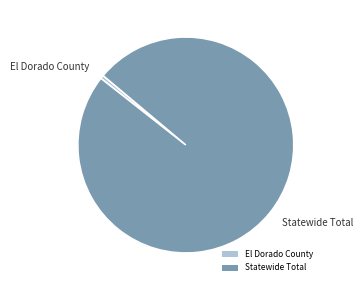

What is the ratio of the value at Statewide Total to the value at El Dorado County?

191.6